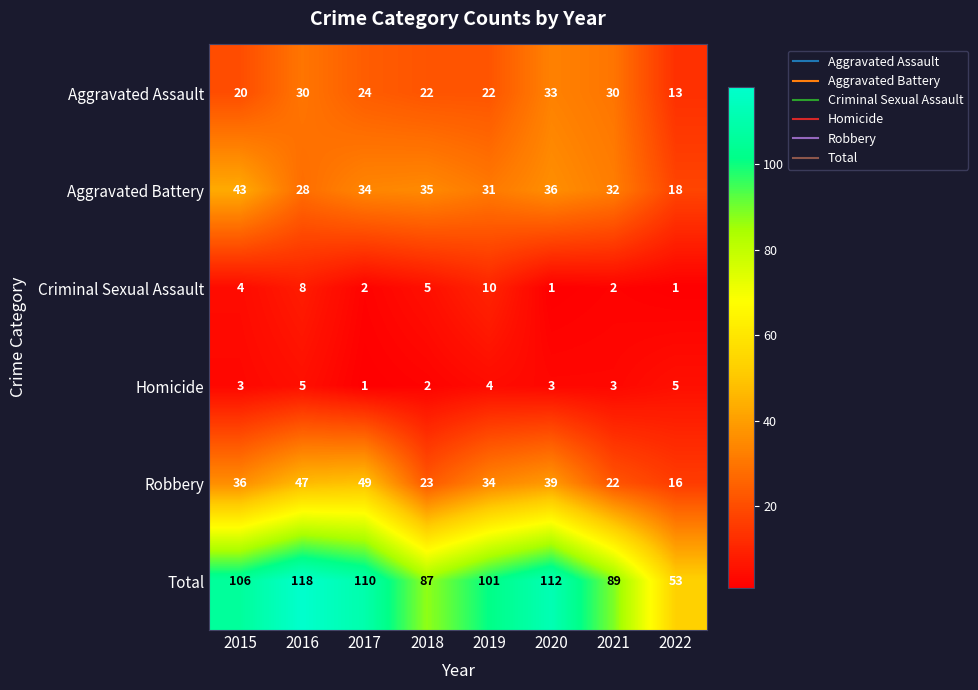

List the series in order of their peak value, highest first.

Total, Robbery, Aggravated Battery, Aggravated Assault, Criminal Sexual Assault, Homicide